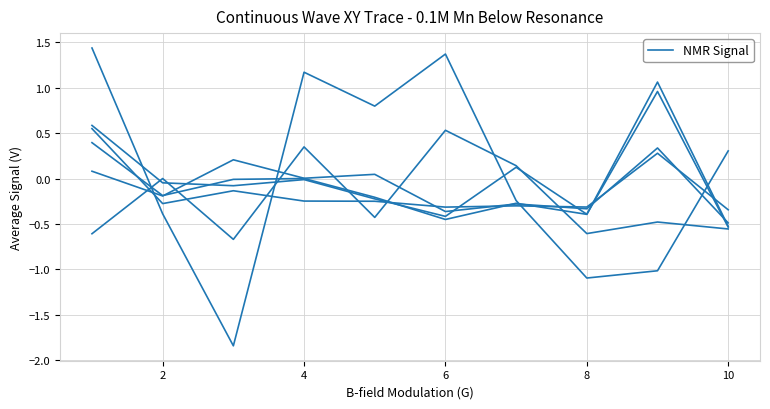

True or false: the data has more than 1 interior local peaks.

True